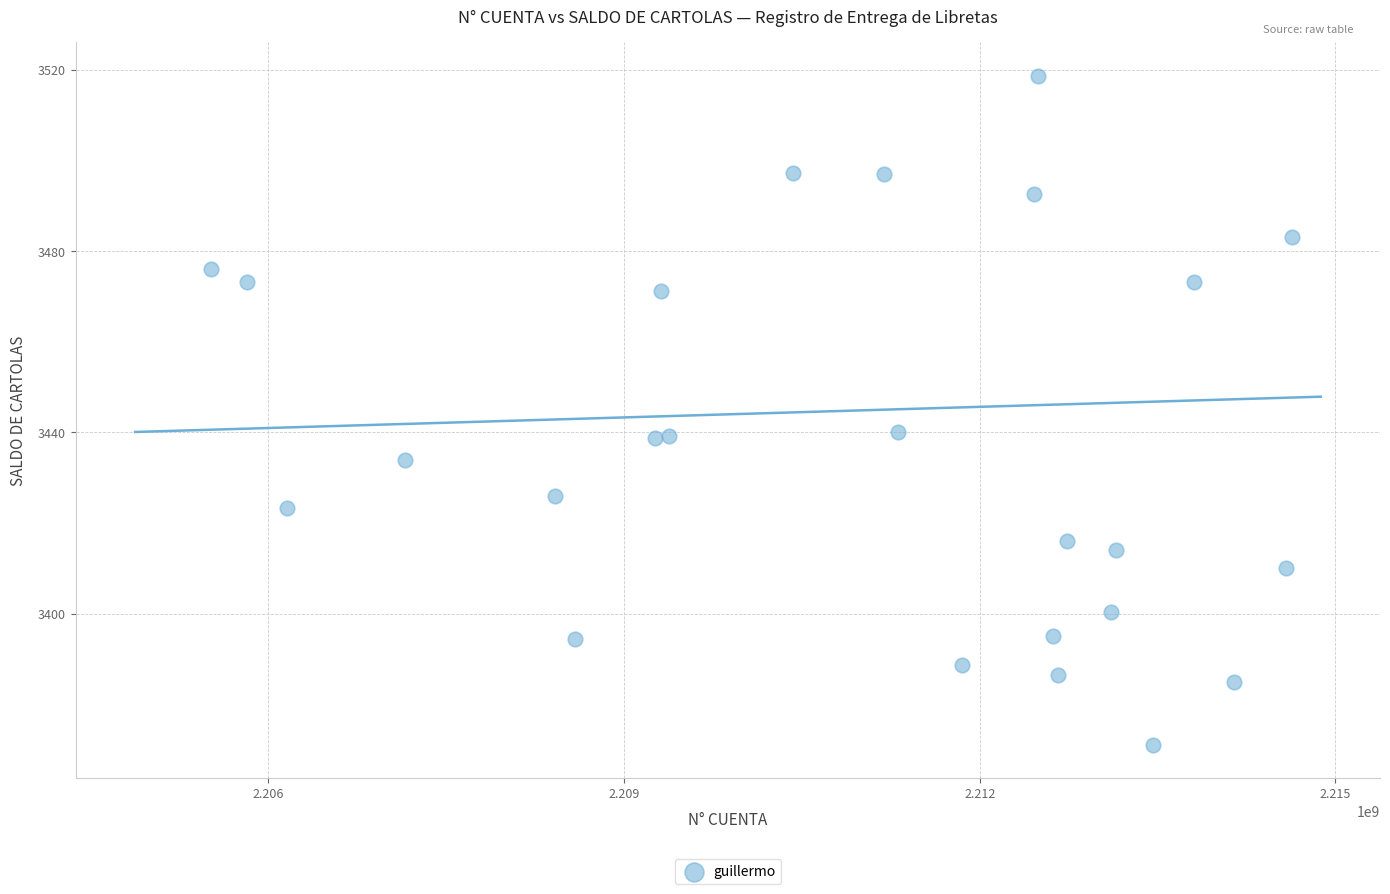

What is the range of Y values (max minus min)?

147.8